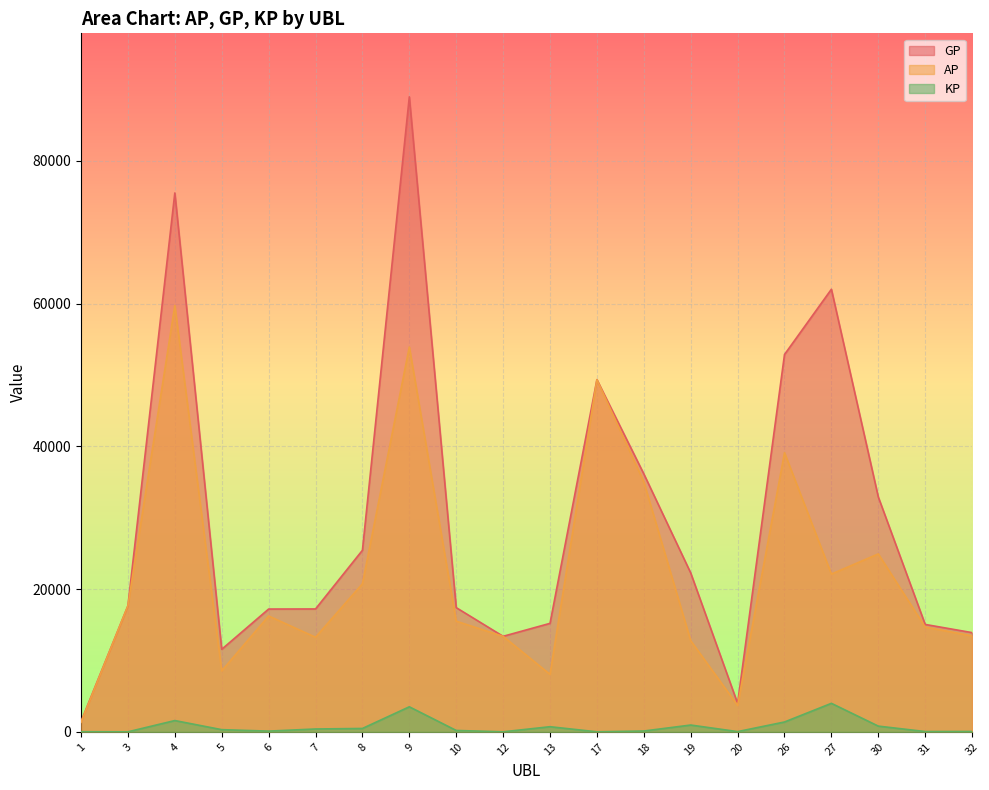

What is the difference between the maximum and second lowest values in the AP series?

56043.0